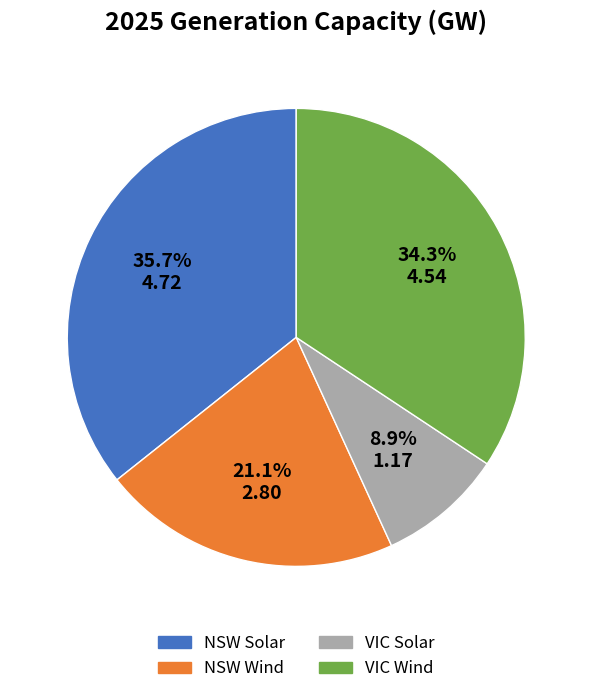

What is the largest slice in the pie chart?

NSW Solar